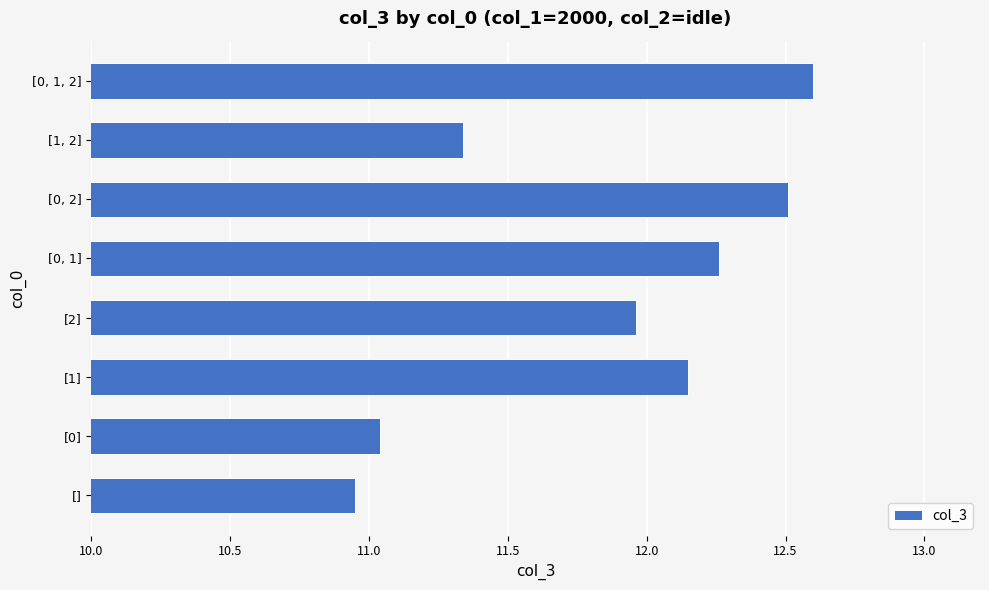

What is the change in value from [2] to [0, 1]?

+0.3